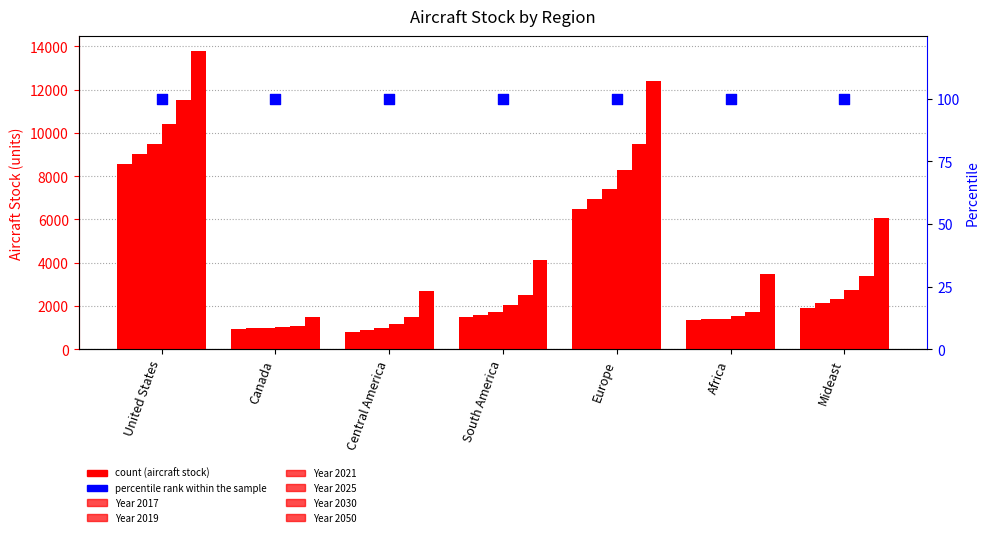

Is the value of 2050 at Europe greater than the value of 2025 at Africa?

Yes